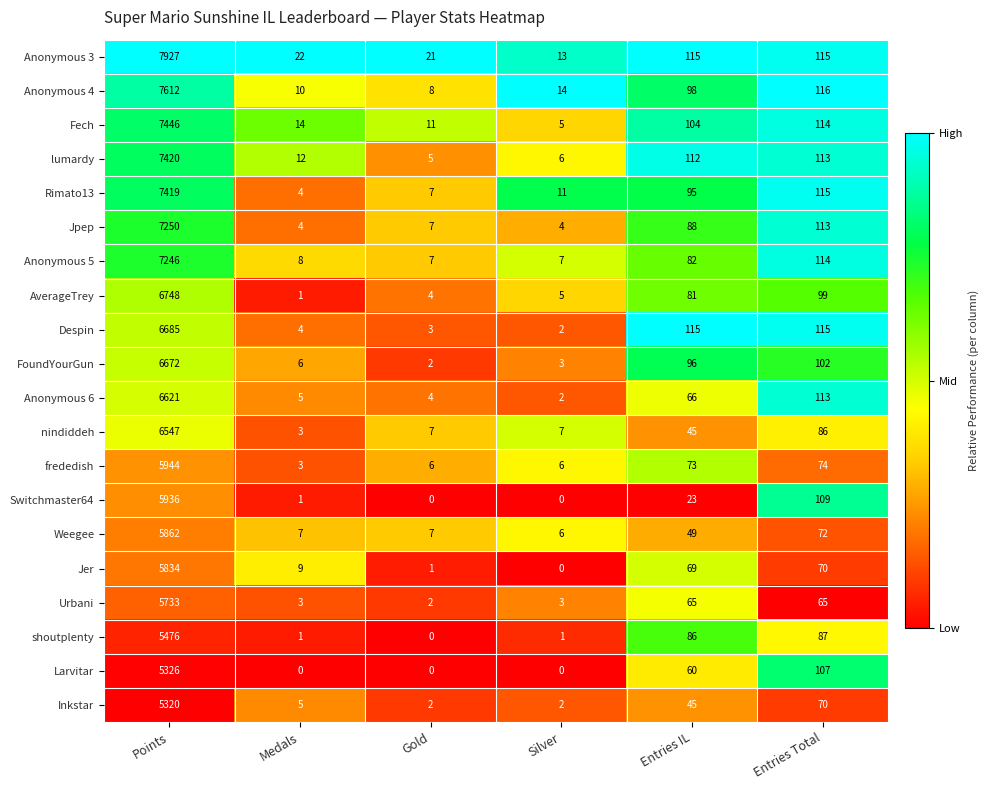

What is the maximum value for Weegee?

5862